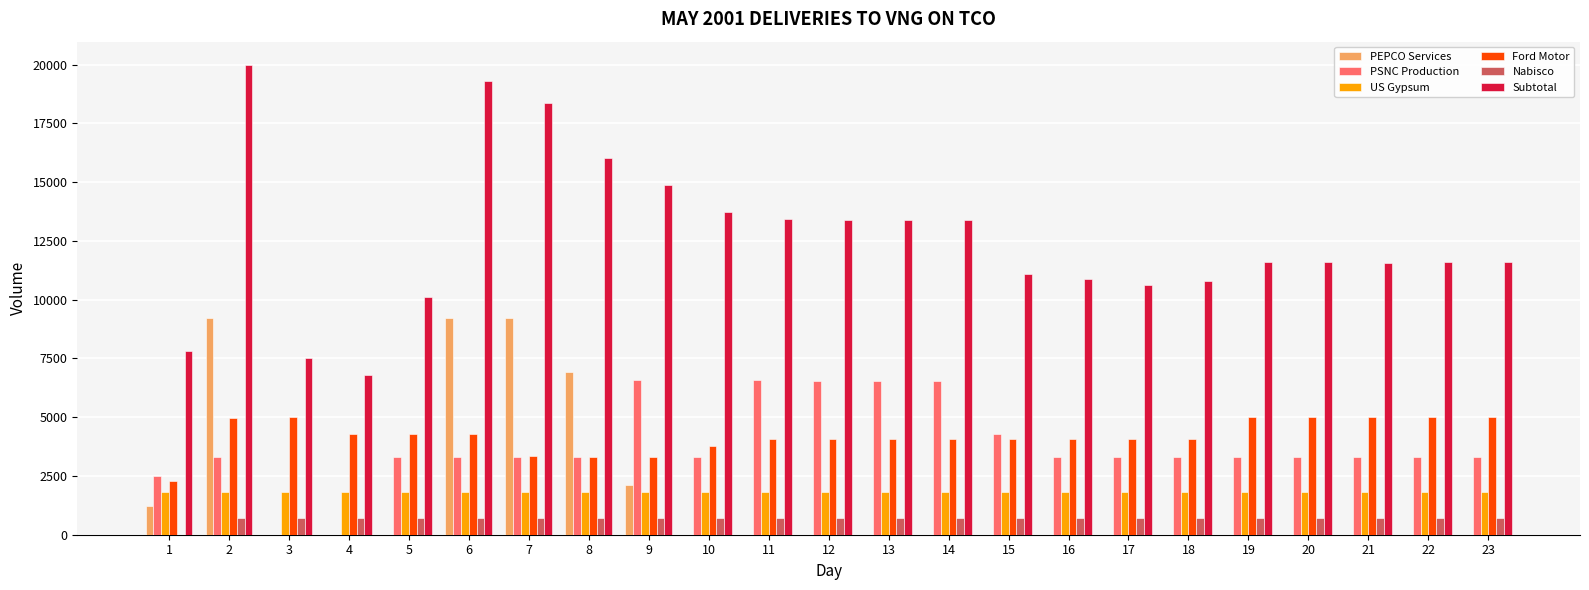

What is the greatest value displayed?

19983